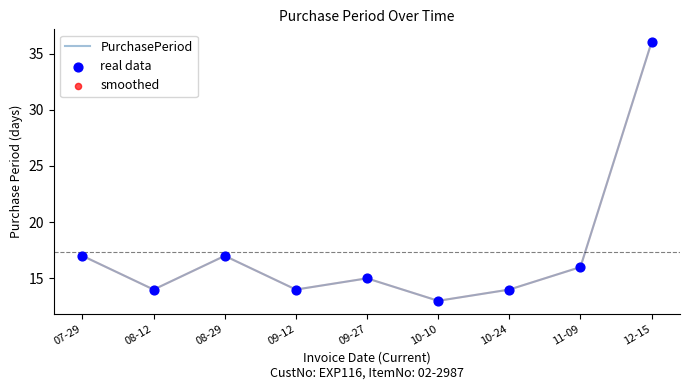

What value does the data have at 12-15, to the nearest 10?

40